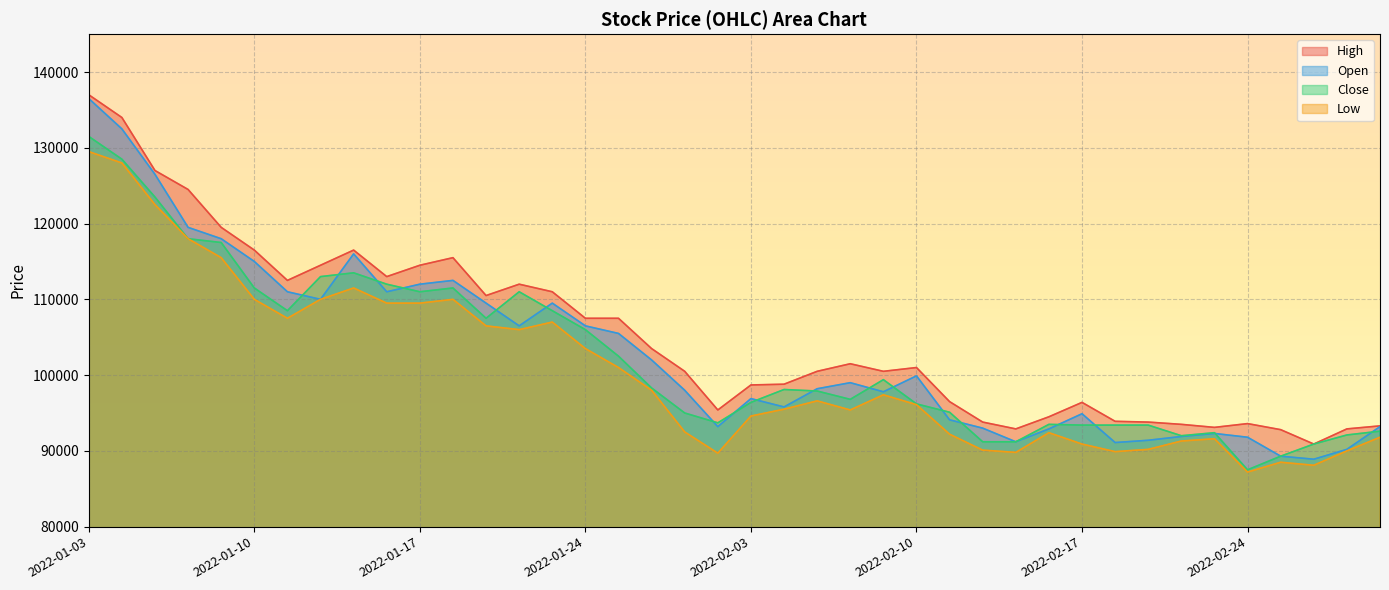

How many interior local peaks does the Close series have?

7